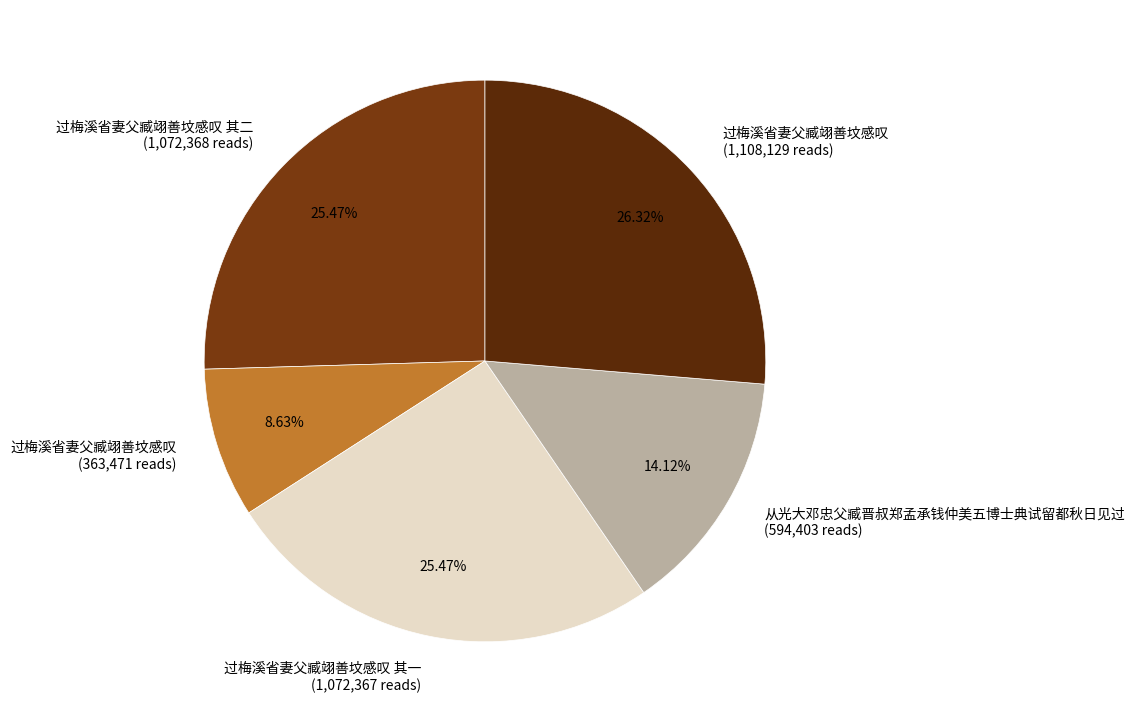

How many slices are in this pie chart?

5